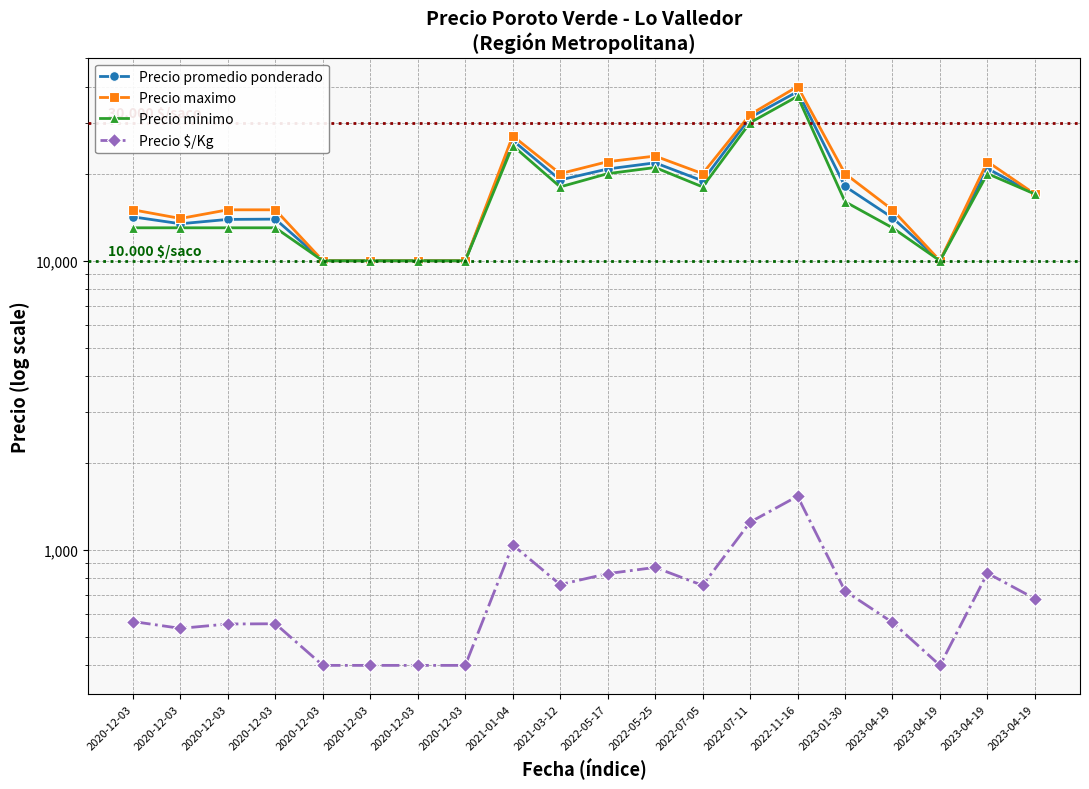

Reading right to left, what are all the values shown in this chart?

Precio promedio ponderado: 17000	20833	10000	14080	18073	38410	31250	18889	21800	20757	19021	26071	10000	10000	10000	10000	13929	13897	13425	14182
Precio maximo: 17000	22000	10000	15000	20000	40000	32000	20000	23000	22000	20000	27000	10000	10000	10000	10000	15000	15000	14000	15000
Precio minimo: 17000	20000	10000	13000	16000	37000	30000	18000	21000	20000	18000	25000	10000	10000	10000	10000	13000	13000	13000	13000
Precio $/Kg: 680	833	400	563	723	1536	1250	756	872	830	761	1043	400	400	400	400	557	556	537	567